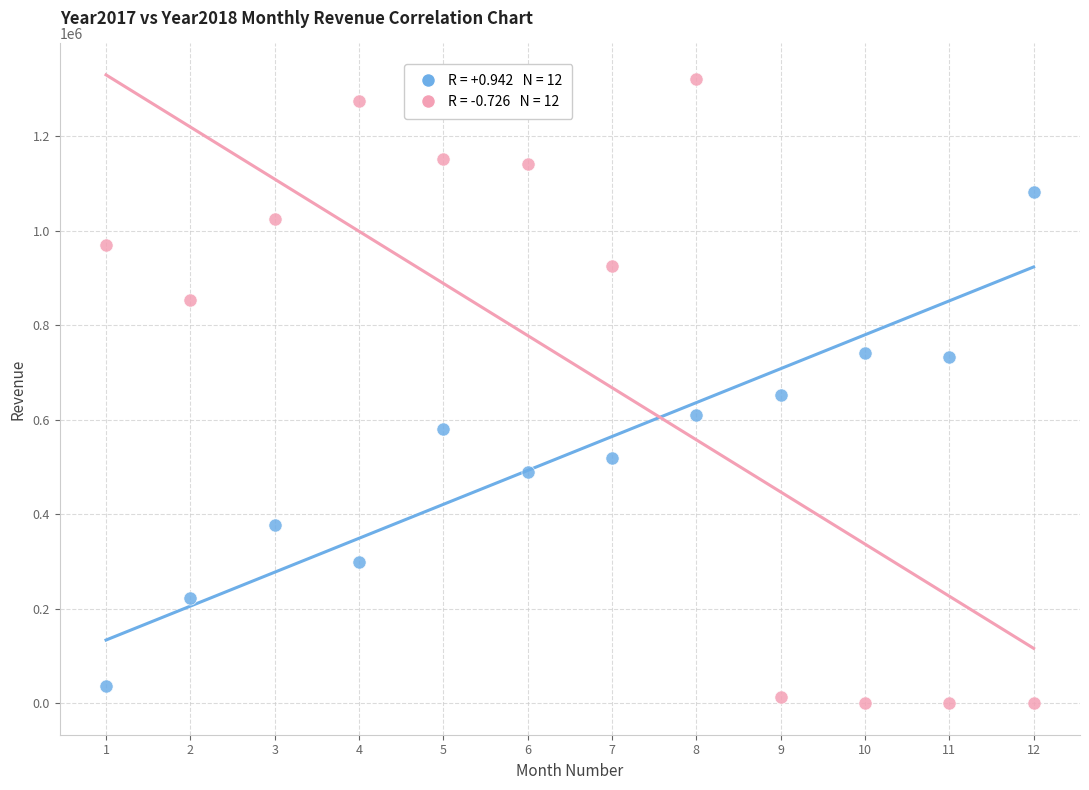

Across all data points, what is the range of X values (max minus min)?

11.0